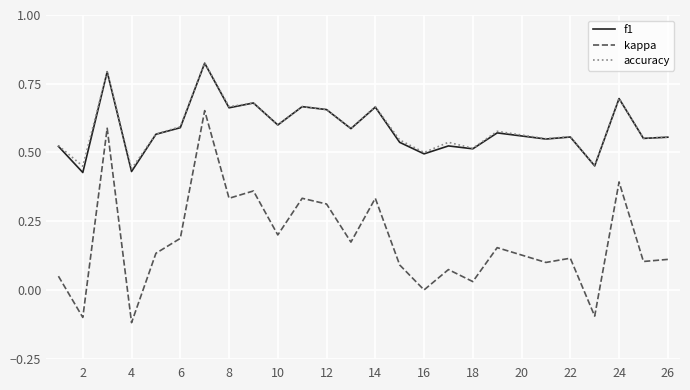

True or false: f1 and kappa cross at least once.

False